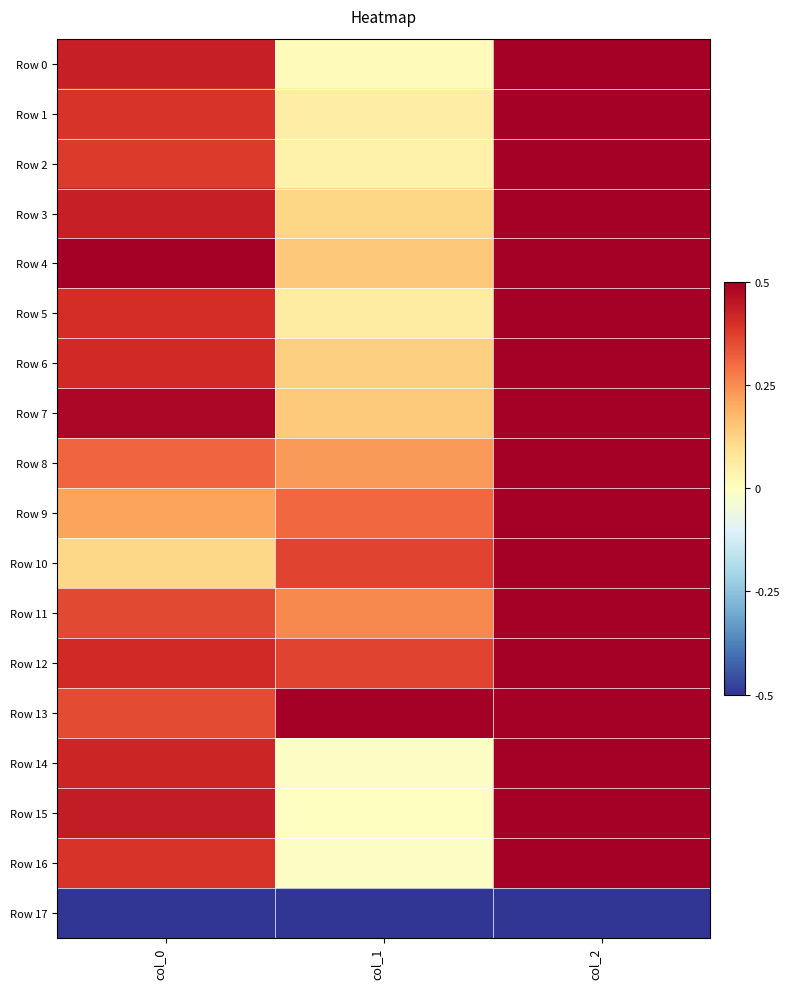

Reading left to right, list all the values displayed in this chart.

Row 0: col_0=0.4	col_1=0.0	col_2=0.5
Row 1: col_0=0.4	col_1=0.1	col_2=0.5
Row 2: col_0=0.4	col_1=0.0	col_2=0.5
Row 3: col_0=0.4	col_1=0.1	col_2=0.5
Row 4: col_0=0.5	col_1=0.1	col_2=0.5
Row 5: col_0=0.4	col_1=0.1	col_2=0.5
Row 6: col_0=0.4	col_1=0.1	col_2=0.5
Row 7: col_0=0.5	col_1=0.1	col_2=0.5
Row 8: col_0=0.3	col_1=0.2	col_2=0.5
Row 9: col_0=0.2	col_1=0.3	col_2=0.5
Row 10: col_0=0.1	col_1=0.4	col_2=0.5
Row 11: col_0=0.4	col_1=0.3	col_2=0.5
Row 12: col_0=0.4	col_1=0.4	col_2=0.5
Row 13: col_0=0.4	col_1=0.5	col_2=0.5
Row 14: col_0=0.4	col_1=-0.0	col_2=0.5
Row 15: col_0=0.4	col_1=-0.0	col_2=0.5
Row 16: col_0=0.4	col_1=-0.0	col_2=0.5
Row 17: col_0=-0.5	col_1=-0.5	col_2=-0.5